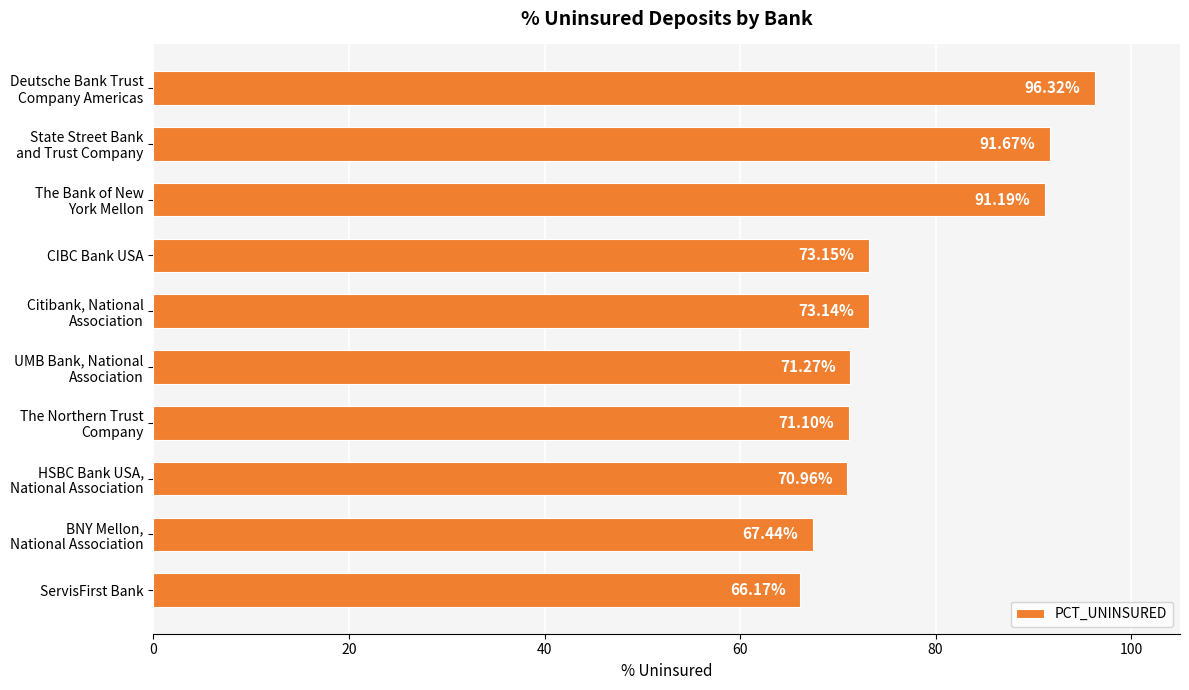

How many data points does each series have?

10